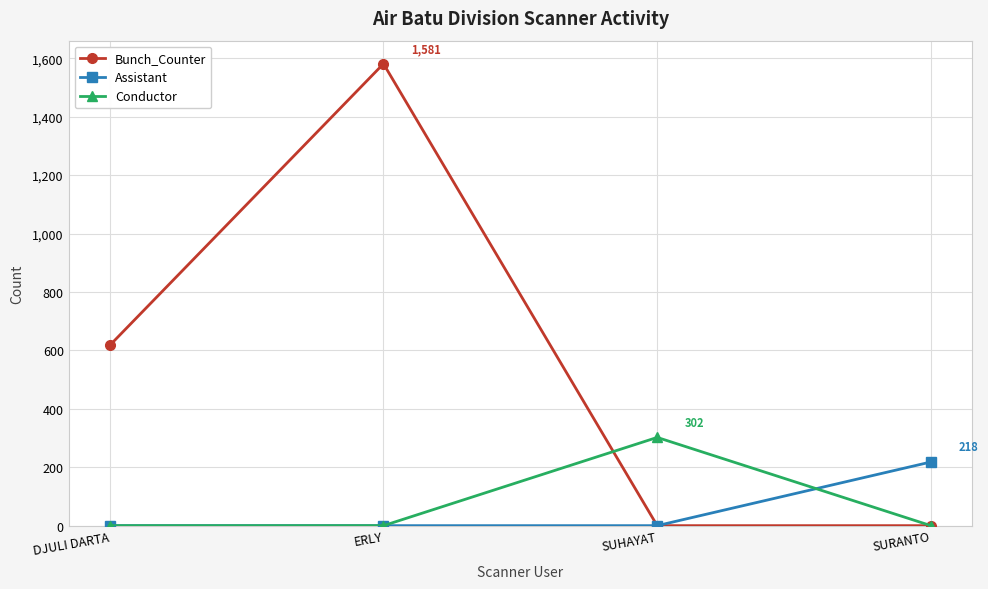

Rank the series by their maximum value, from lowest to highest.

Assistant, Conductor, Bunch_Counter